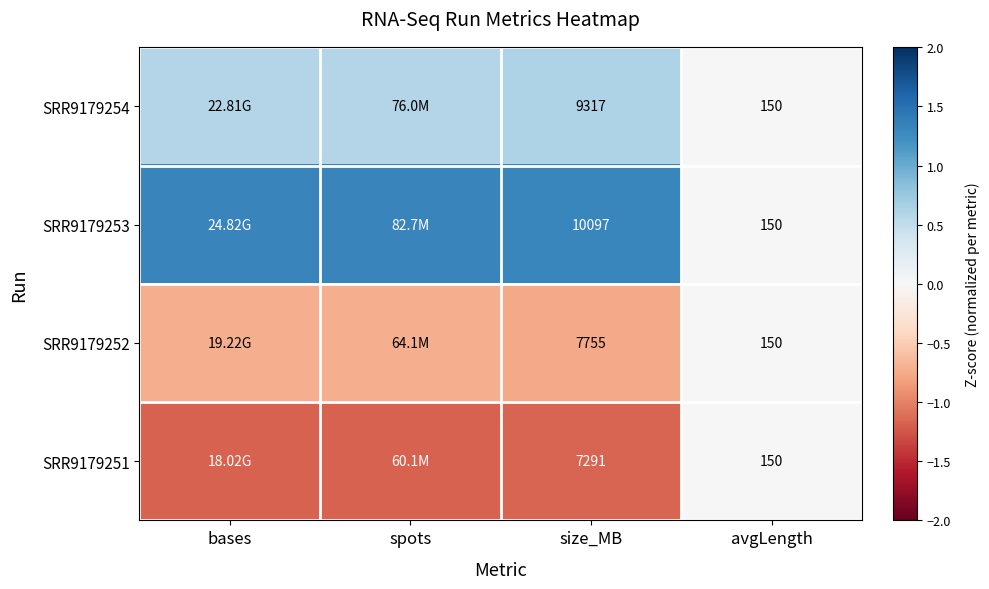

Is it true that SRR9179254 equals 0.0 at avgLength?

True